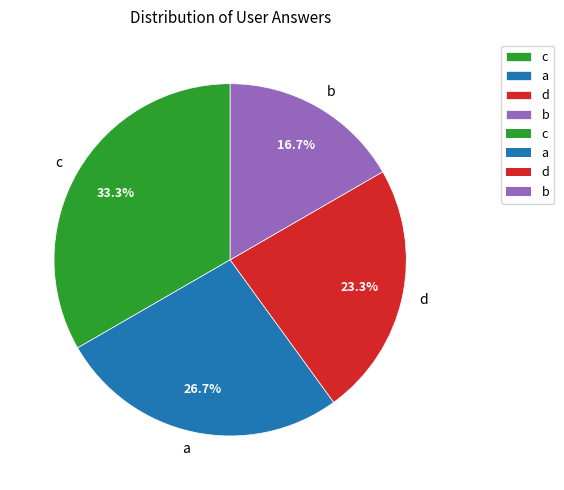

To the nearest percent, what is the combined percentage of d and b?

40%